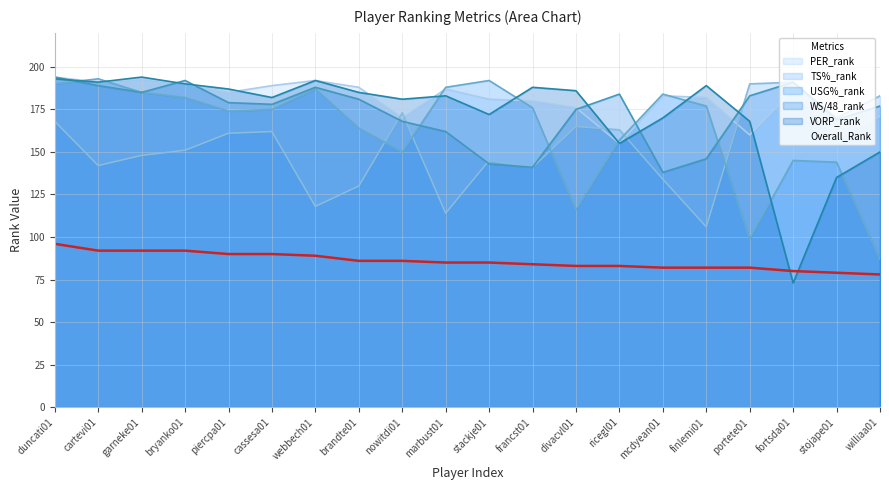

What is the difference between the maximum and minimum values in the PER_rank series?

39